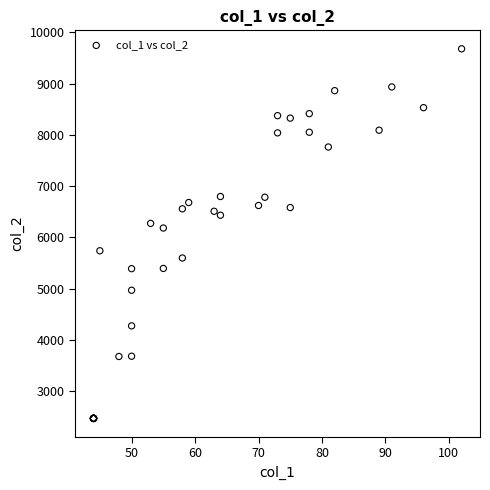

What Y value in the scatter plot is closest to 6072?

6181